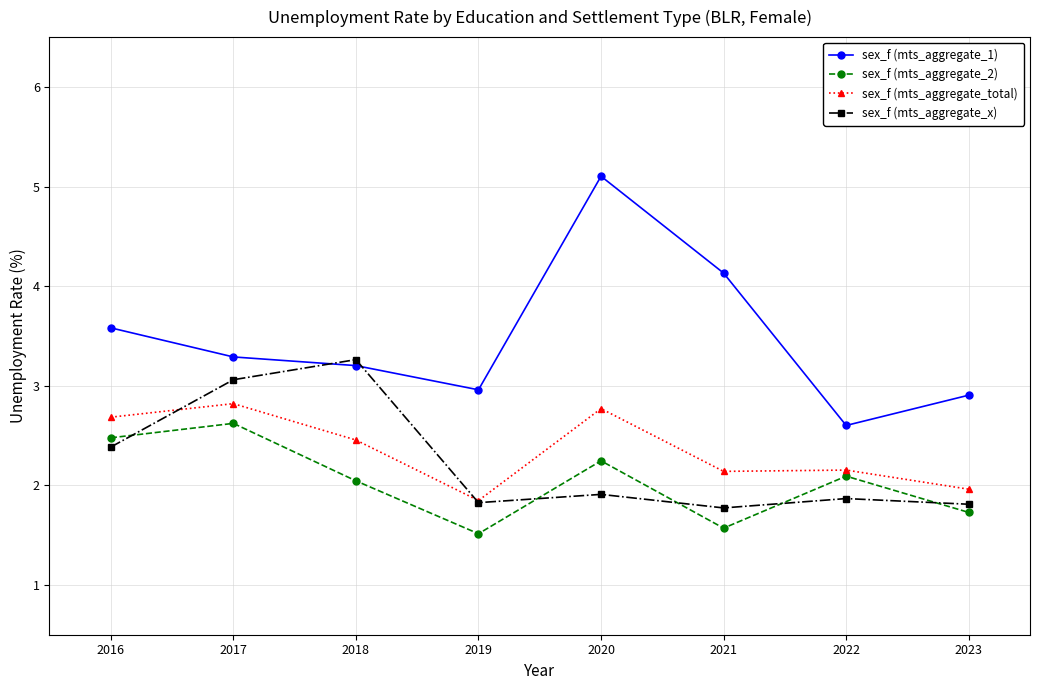

Does the chart have visible grid lines?

Yes